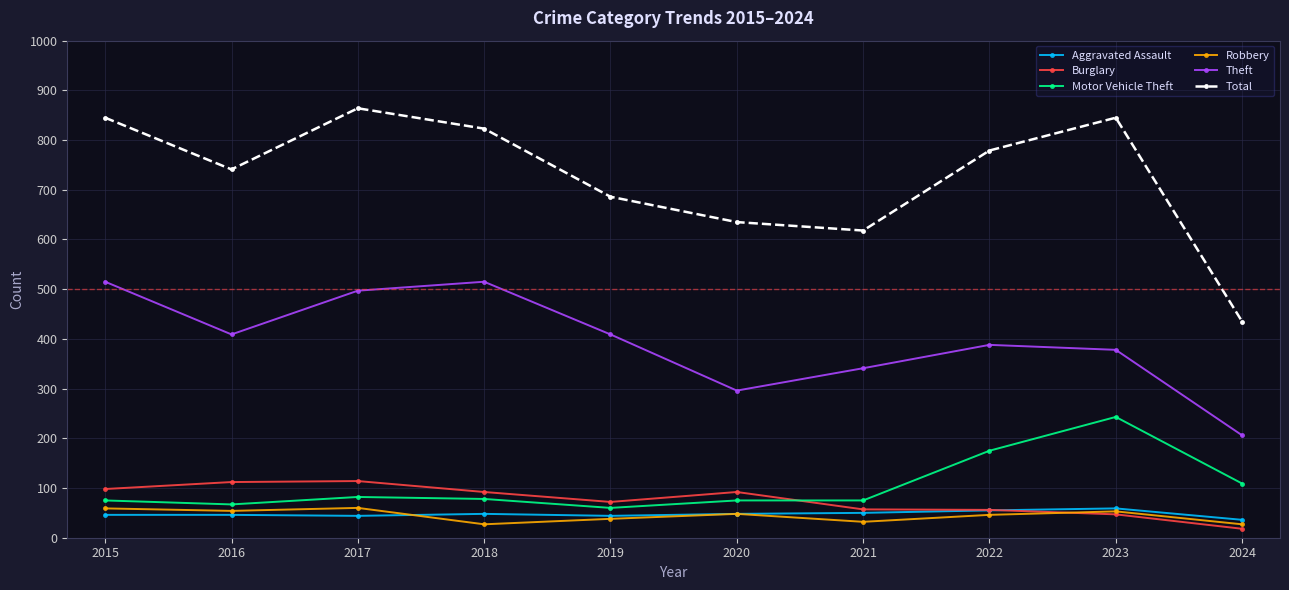

What is the greatest value displayed?

864